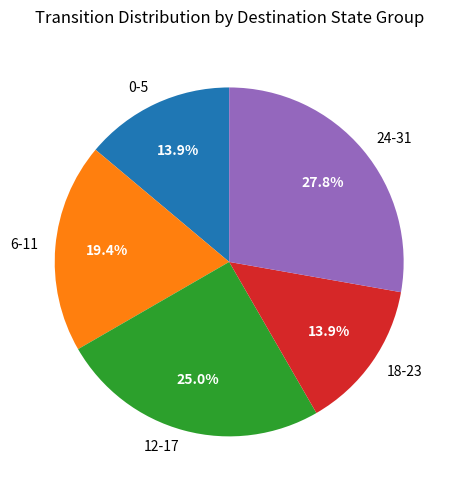

Which slice is the largest?

24-31